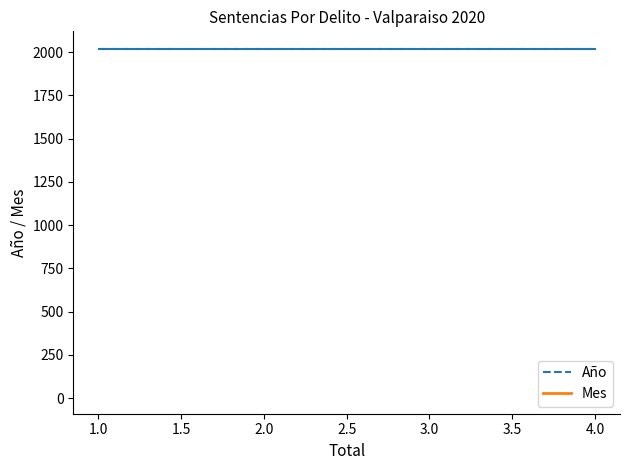

The value of Mes at 1 is 5. True or false?

False